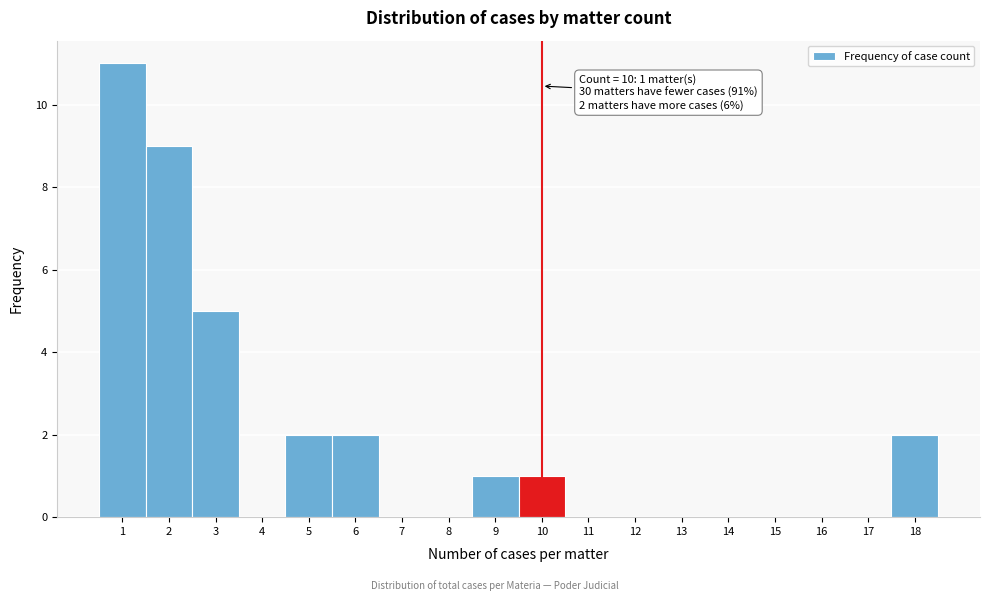

Which range on the x-axis has the tallest bar?

0.5 to 1.5